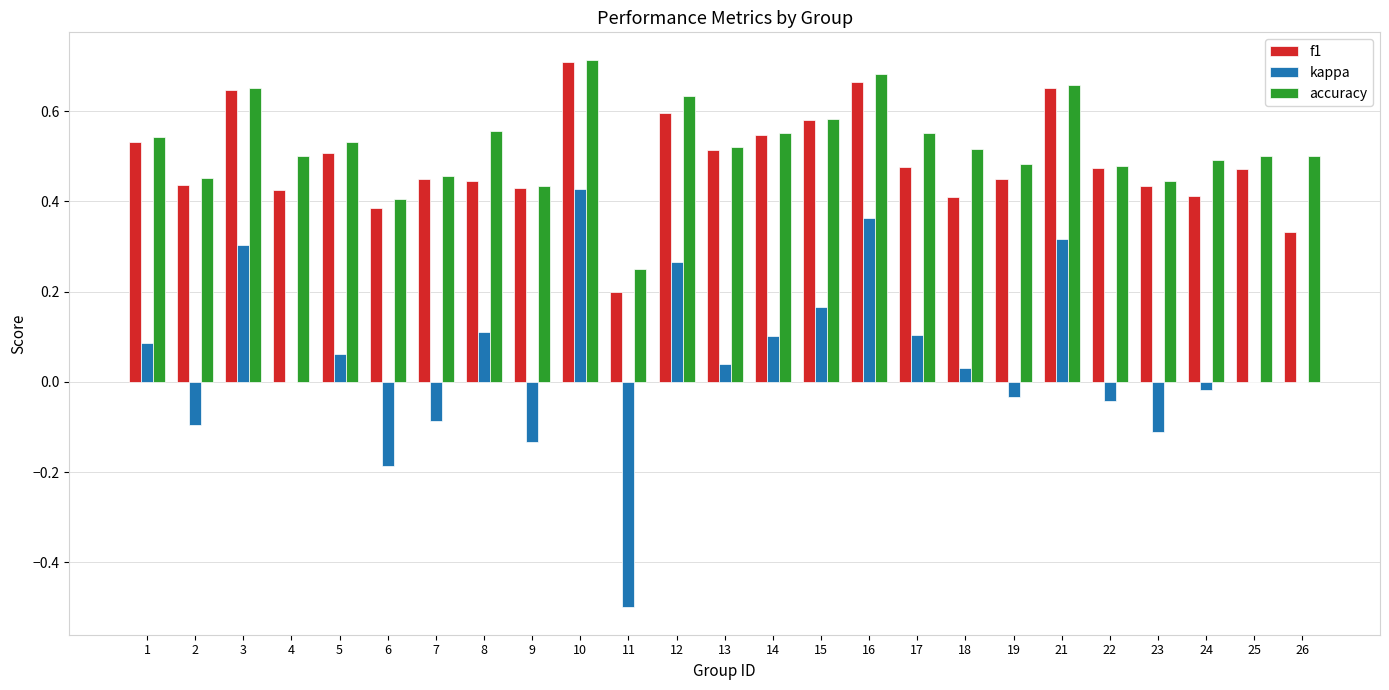

Between 6 and 25, which series saw the biggest shift?

kappa